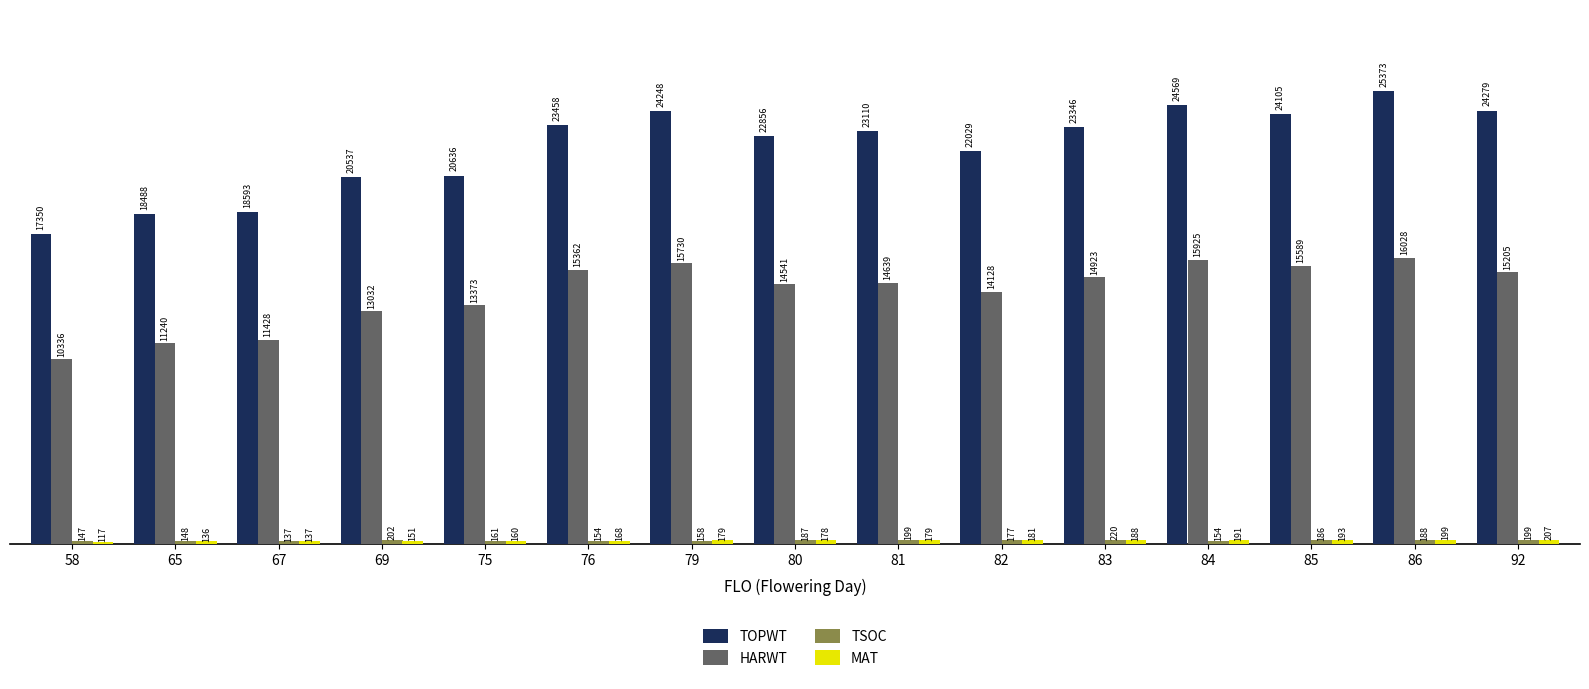

At which label does TOPWT first exceed 23110?

76